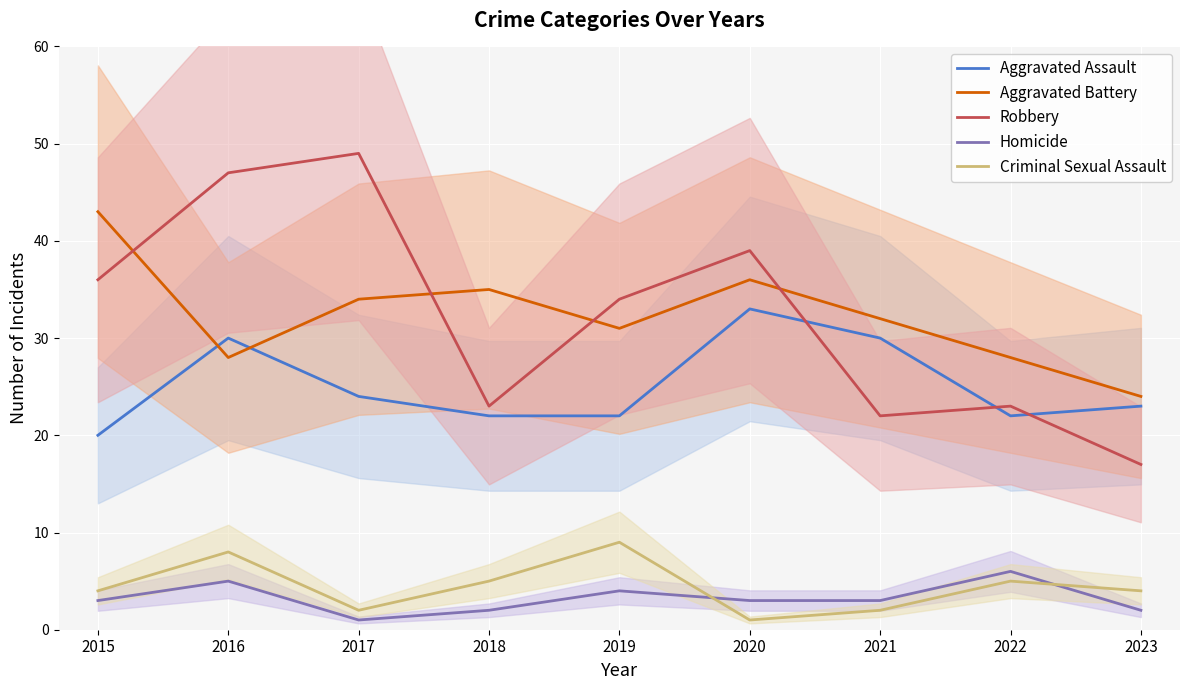

Is the value of Aggravated Battery at 2015 greater than the value of Aggravated Assault at 2017?

Yes